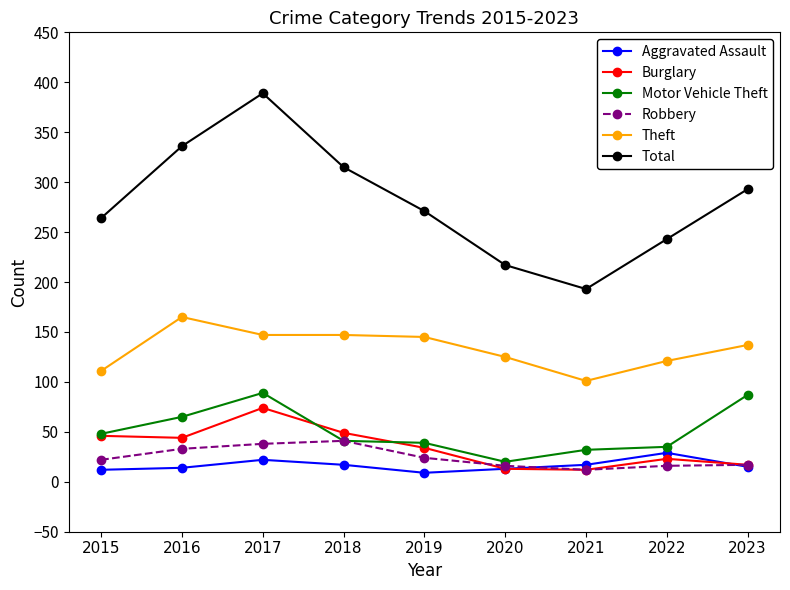

True or false: Total and Burglary intersect in this chart.

False